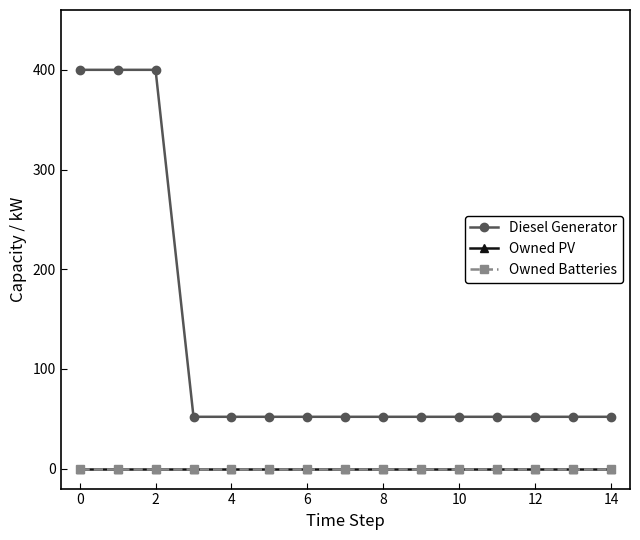

Is this an area chart (filled region under the line)?

No